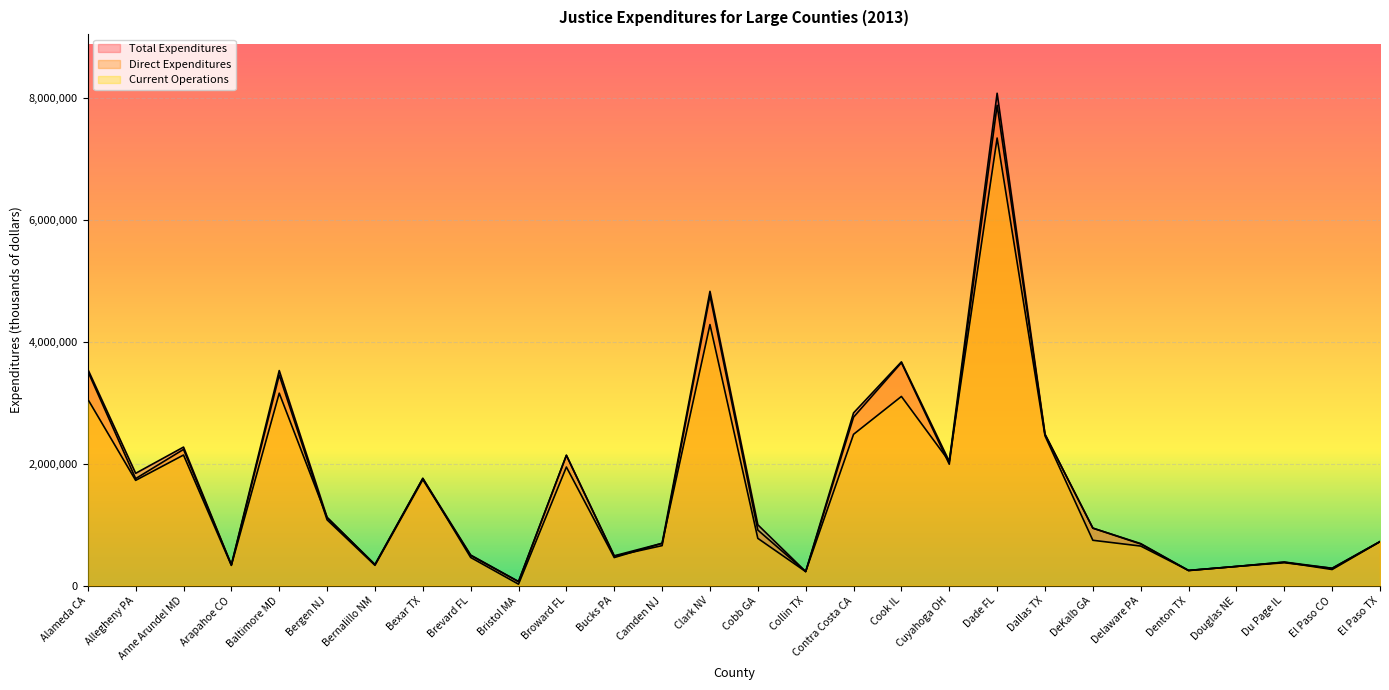

Where is Direct Expenditures nearest to the value 3974020?

Cook IL